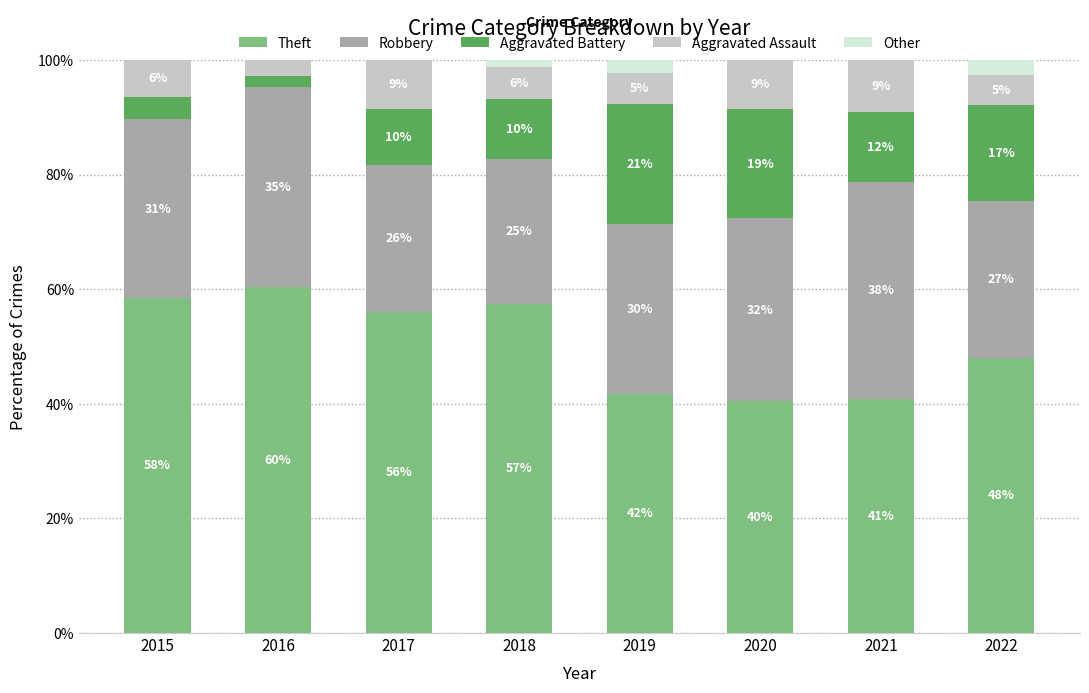

Are the bars horizontal?

No